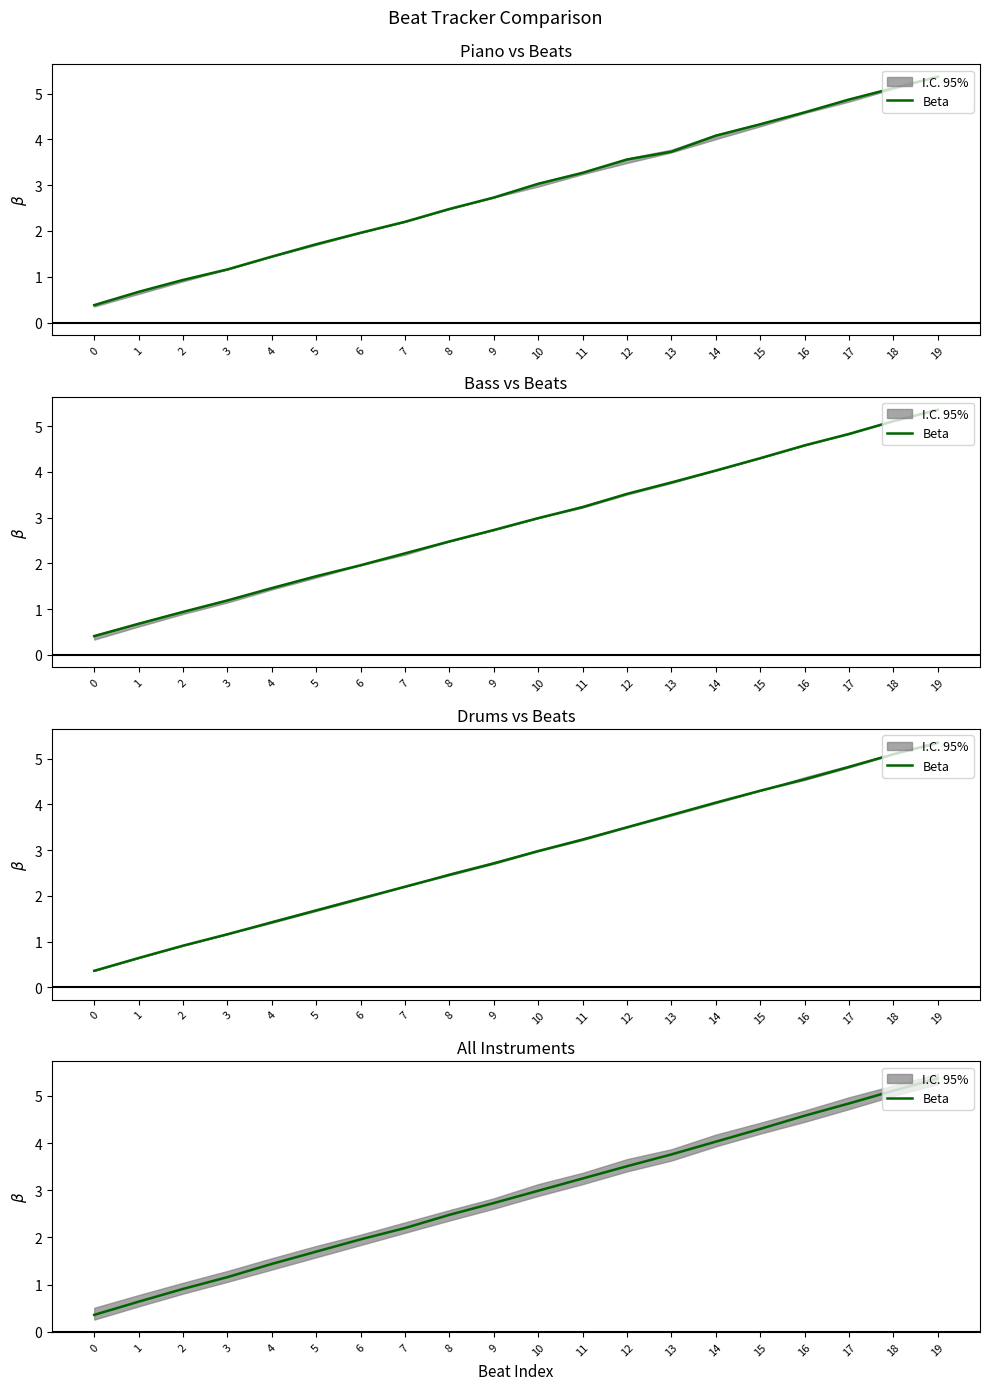

What is the average value?

2.9